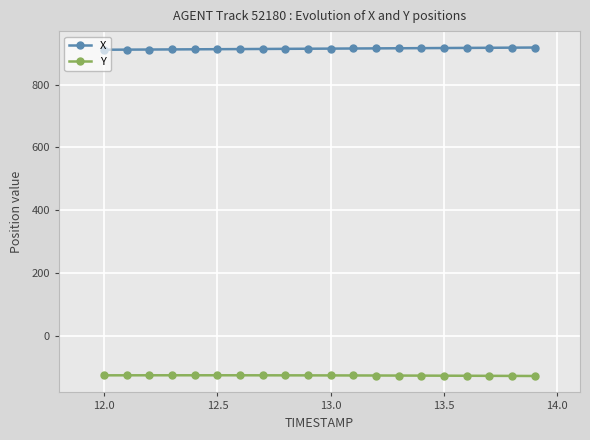

List the series in order of their peak value, highest first.

X, Y